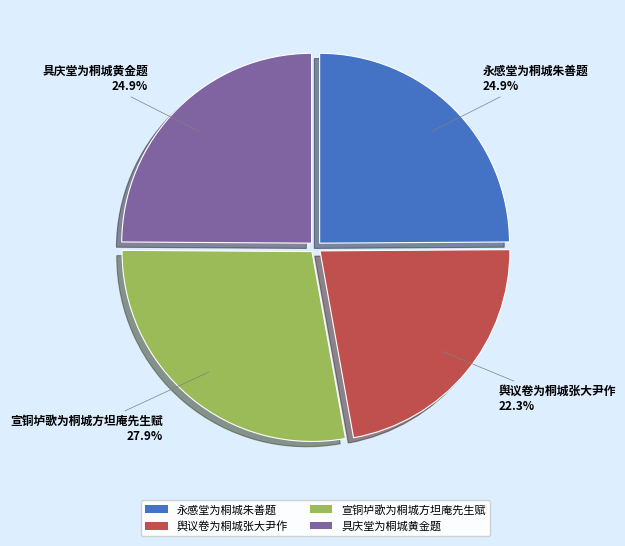

To the nearest percent, what portion does 宣铜垆歌为桐城方坦庵先生赋 represent?

28%